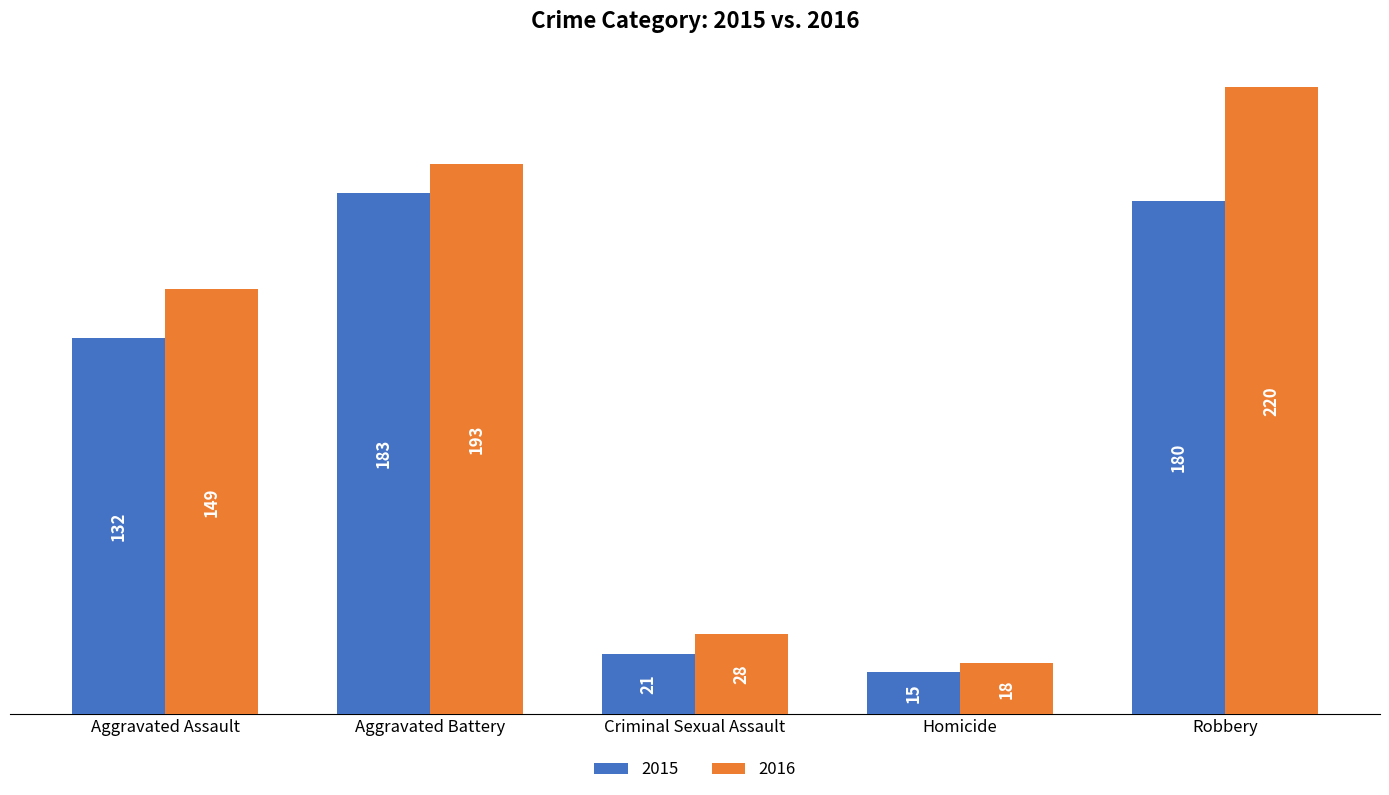

The 2016 series shows 220 at Robbery. True or false?

True